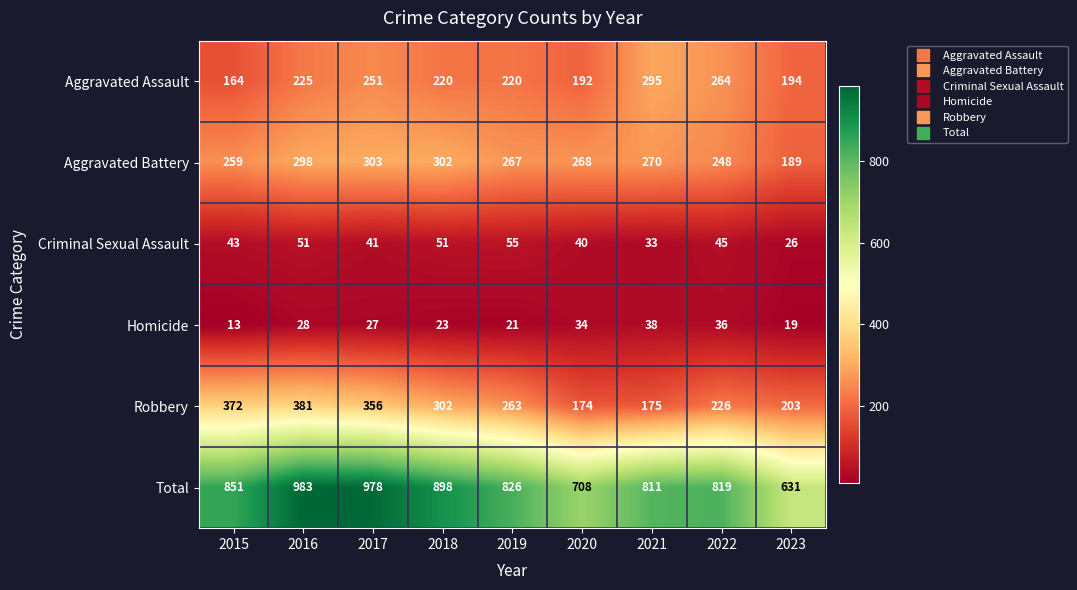

Which category has the highest value across all series?

2016